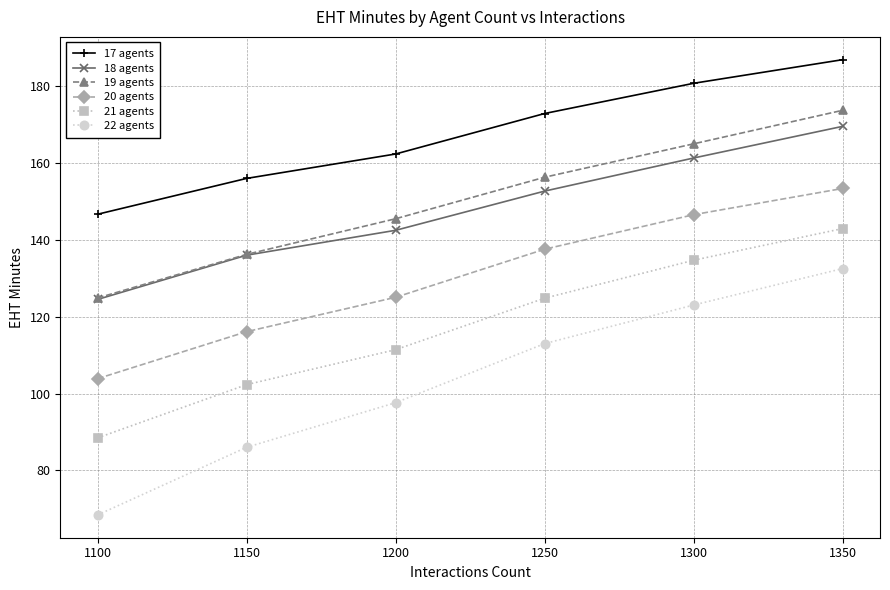

What is the spread (max minus min) of values at 1350?

54.4